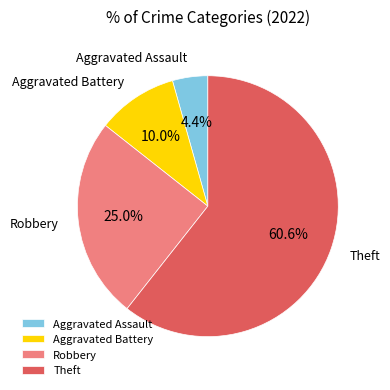

To the nearest percent, what is the average slice percentage?

25%